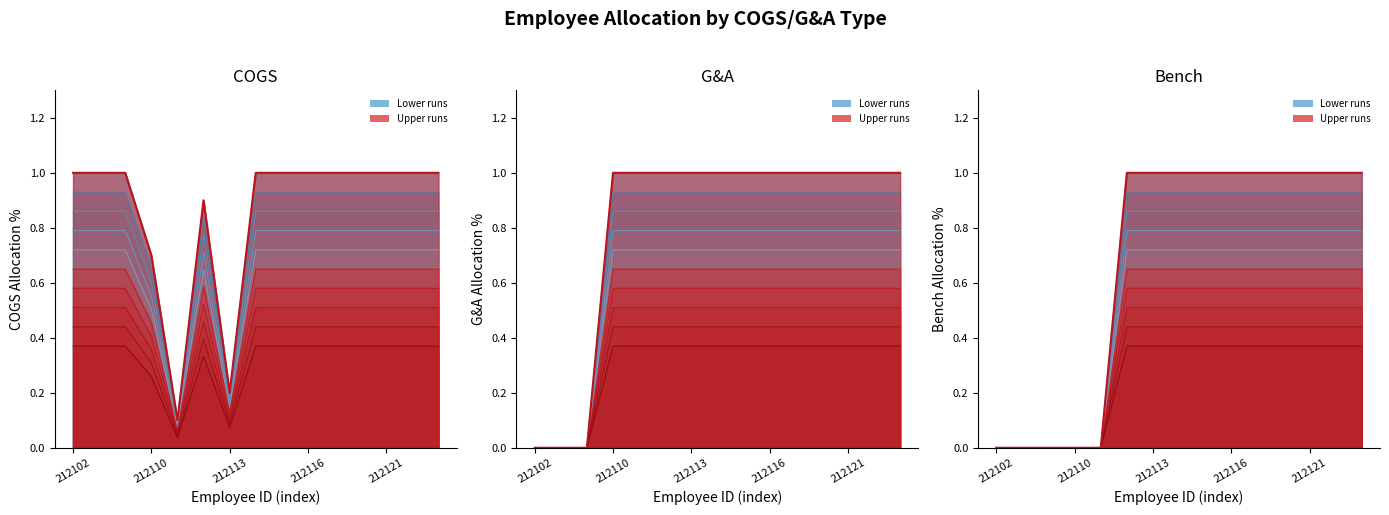

What is the value of the Bench point at the 11th from the left?

0.6